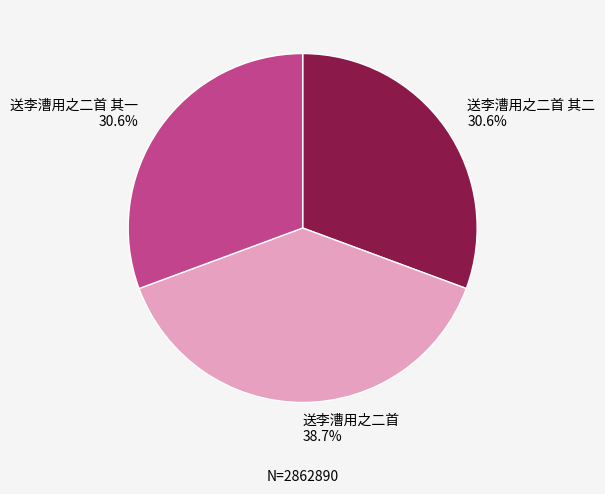

Count the number of slices in the pie.

3